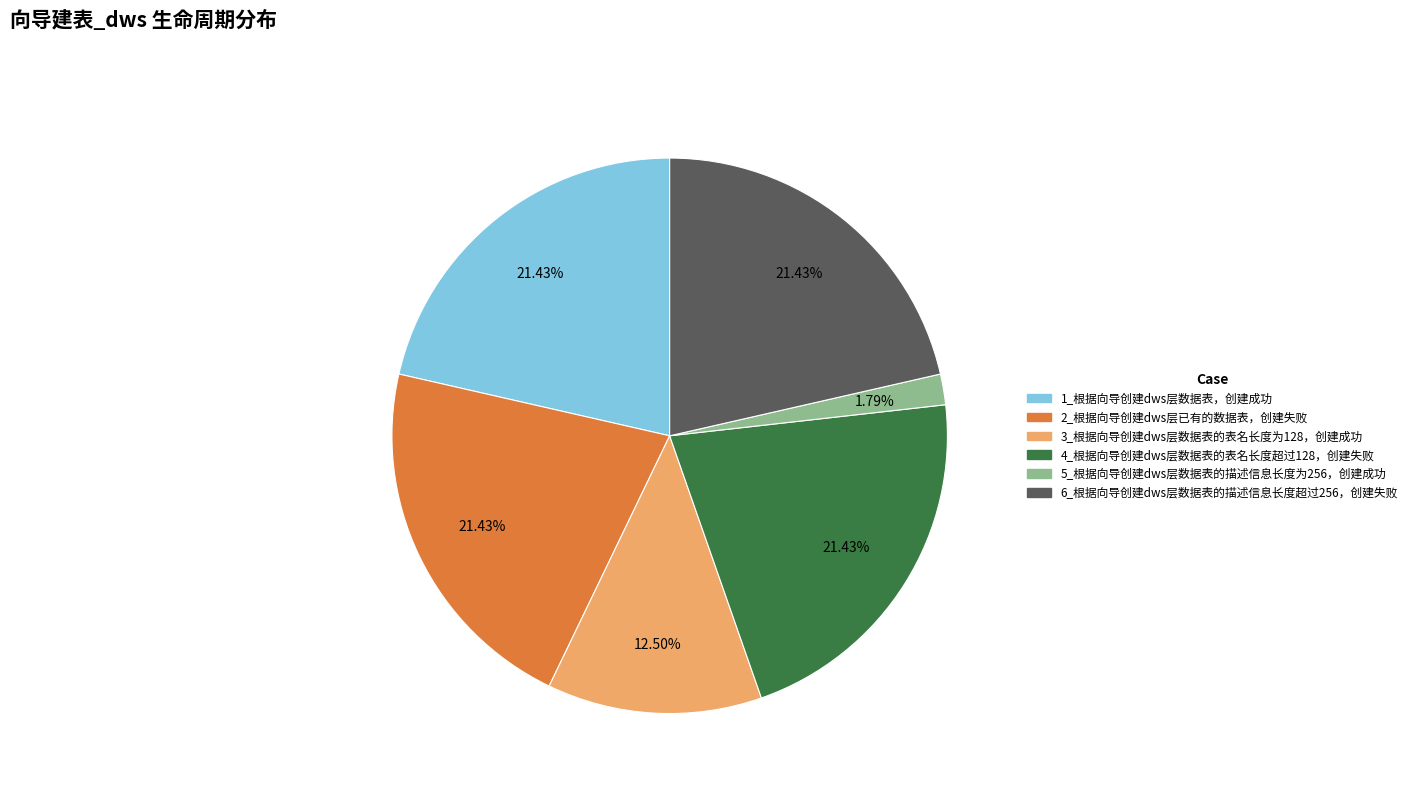

To the nearest percent, what is the combined percentage of 1_根据向导创建dws层数据表，创建成功 and 6_根据向导创建dws层数据表的描述信息长度超过256，创建失败?

43%